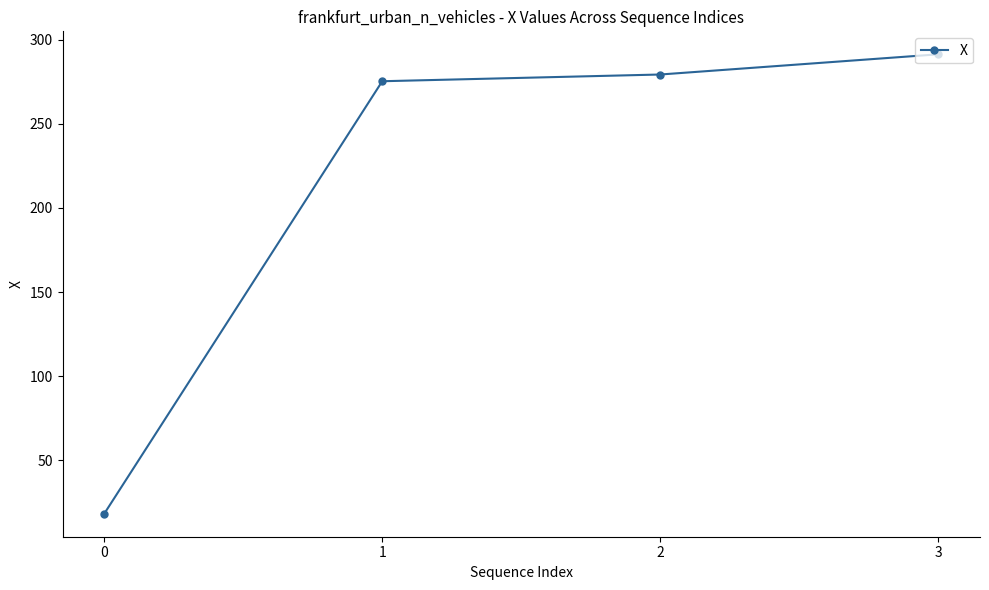

Where is the data nearest to the value 154?

1